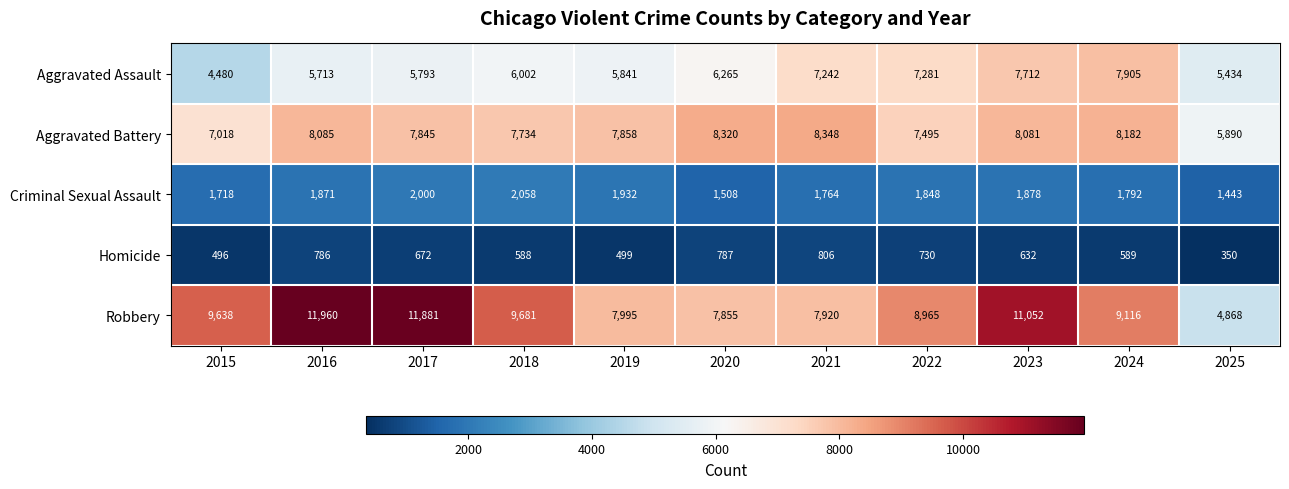

The Robbery series shows 11881 at 2017. True or false?

True